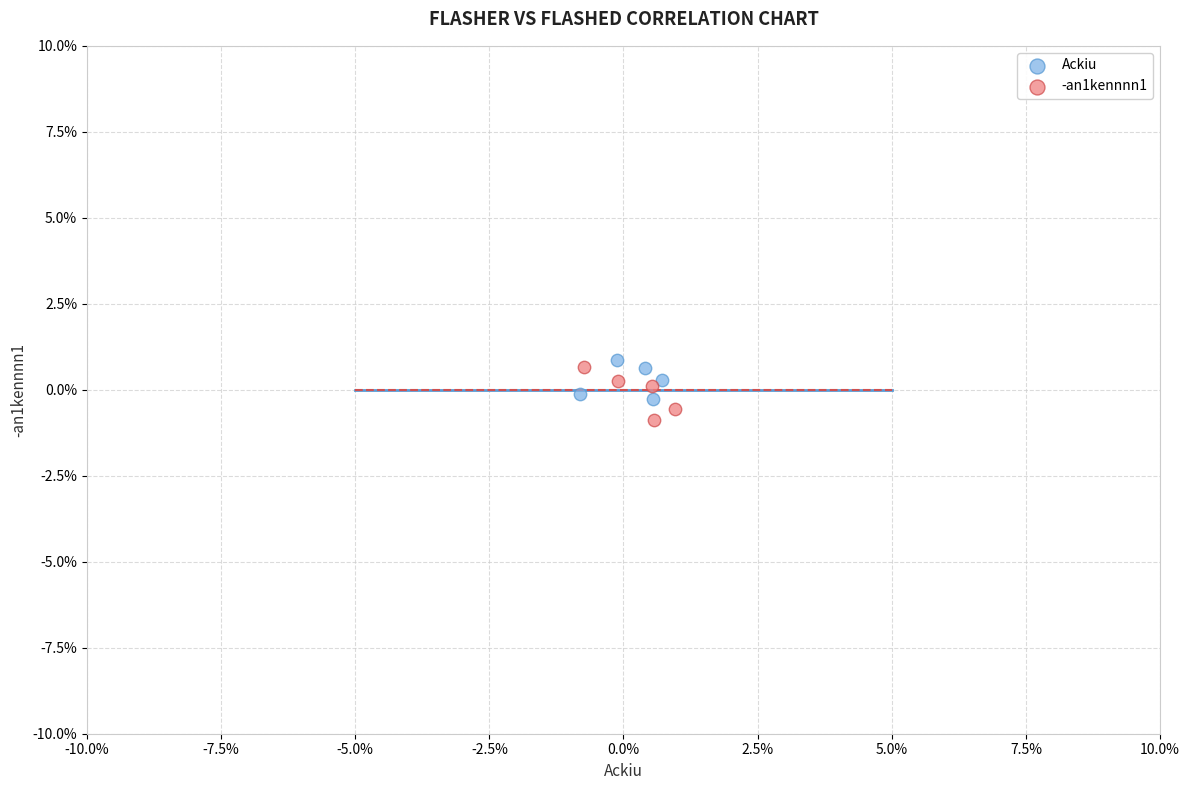

What are all the series names shown in the legend?

Ackiu, -an1kennnn1